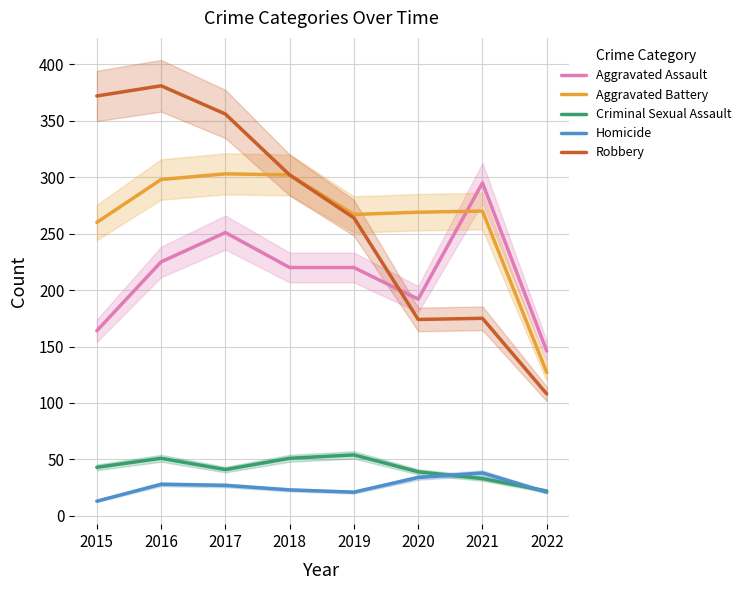

What is the value of the Criminal Sexual Assault point at the 6th from the left?

39